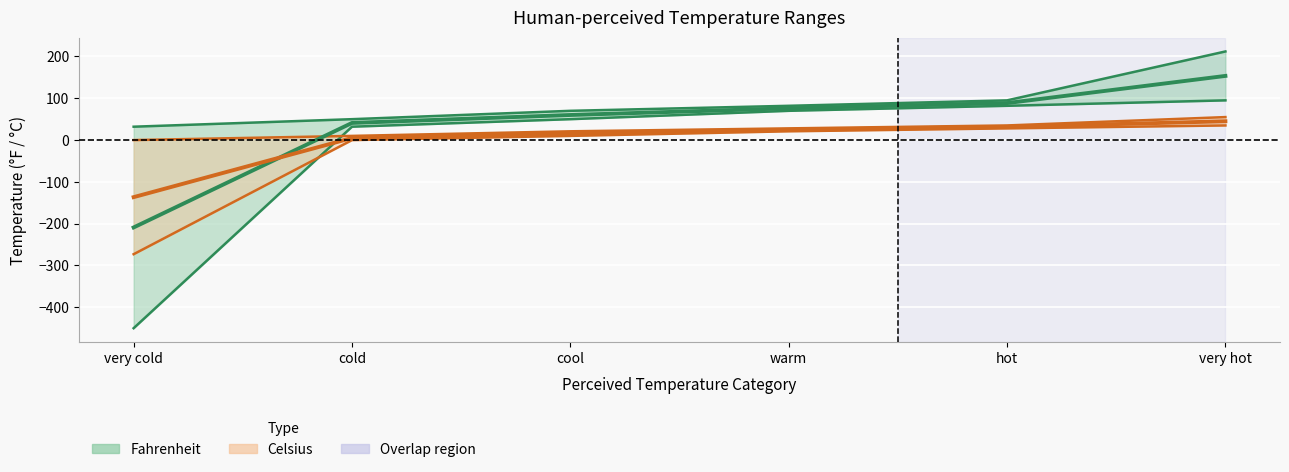

True or false: Celsius_lower and Fahrenheit_lower cross at least once.

True